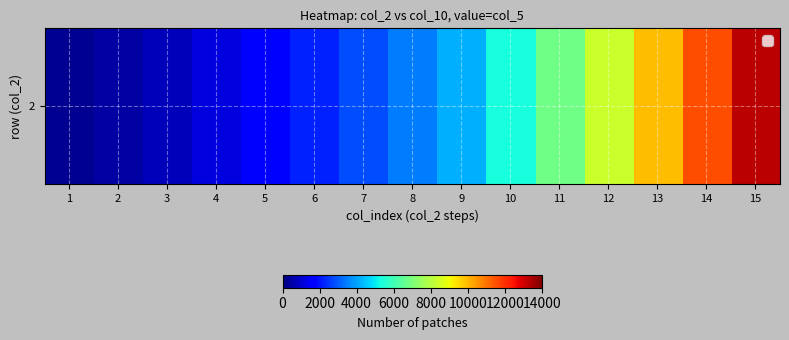

Reading right to left, what are all the values shown in this chart?

15=13257.8	14=11558.6	13=9913.1	12=8343.0	11=6818.9	10=5356.5	9=4199.0	8=3468.5	7=2836.8	6=2226.2	5=1679.4	4=1158.0	3=745.3	2=487.0	1=232.8